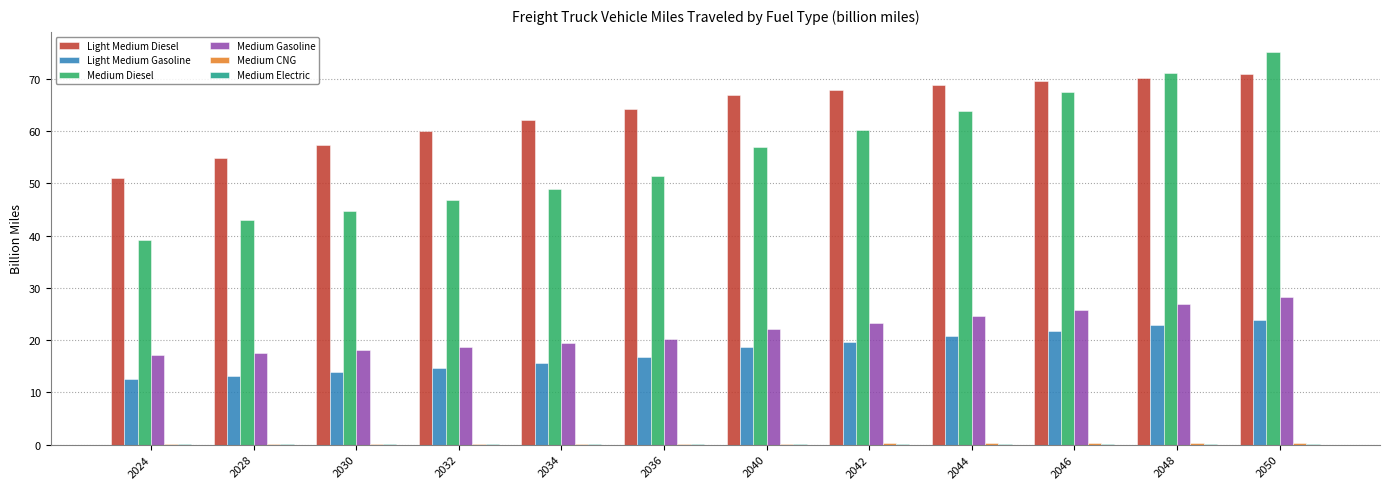

Is the value of Medium Gasoline at 2044 greater than the value of Medium Diesel at 2048?

No